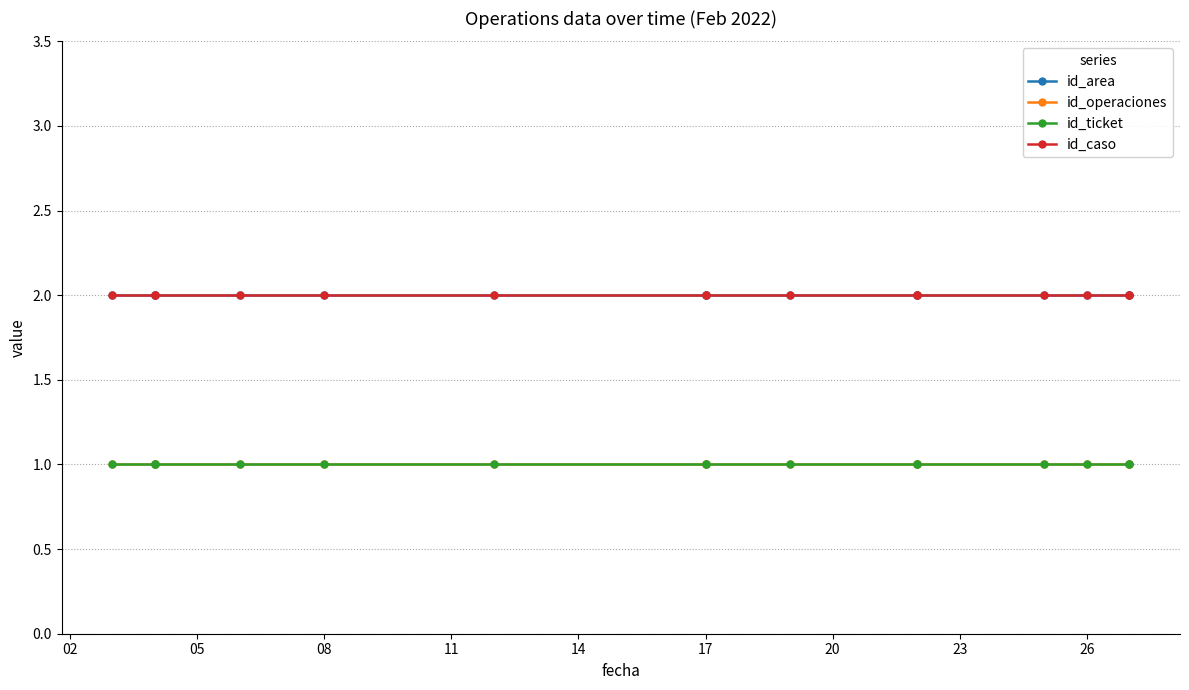

How many lines are shown in the chart?

4